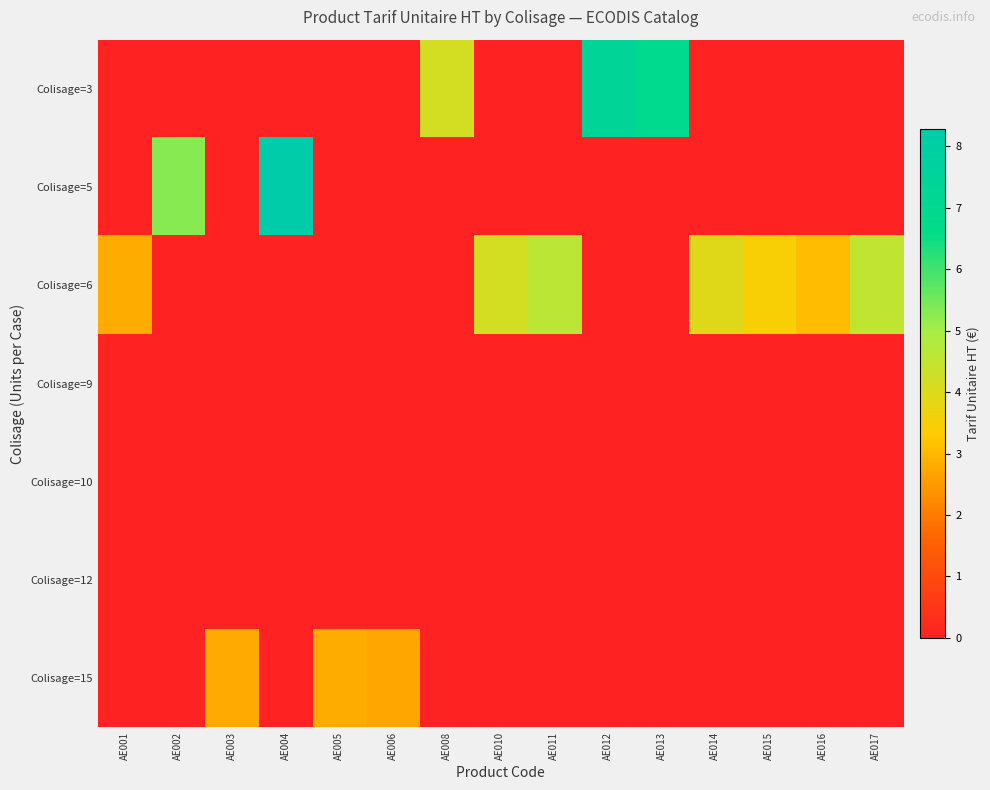

Which has a higher value, AE015 or AE006?

AE015